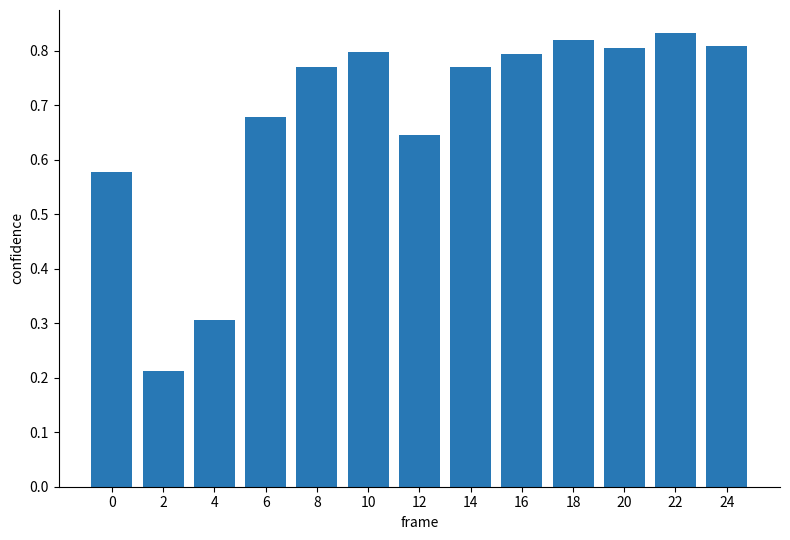

How many distinct data groups are displayed?

1